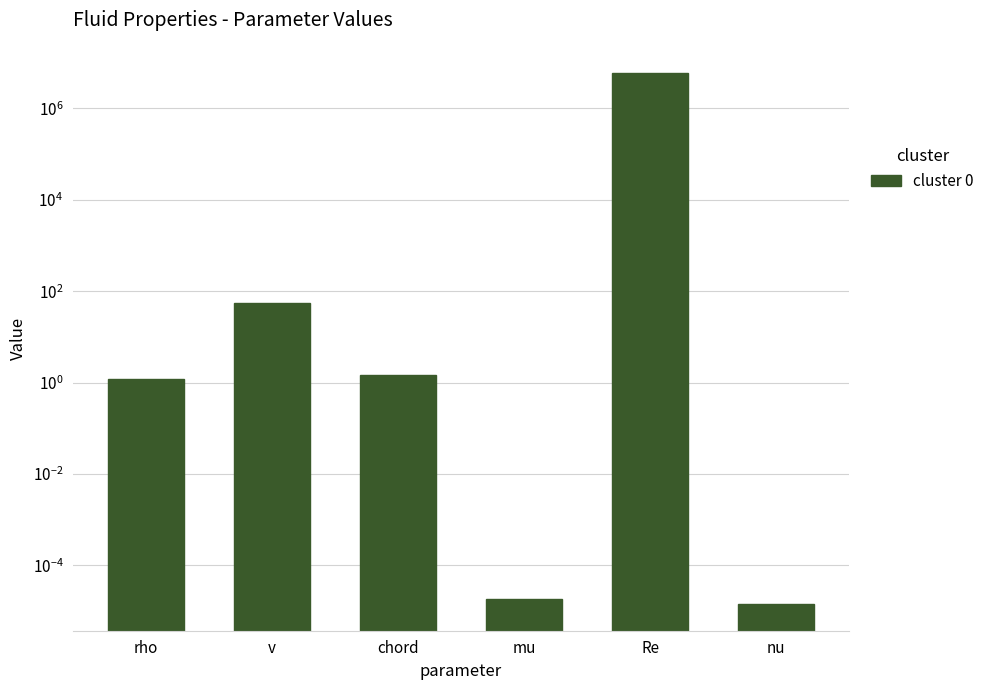

Is it true that the value at Re is 8421892.2?

False